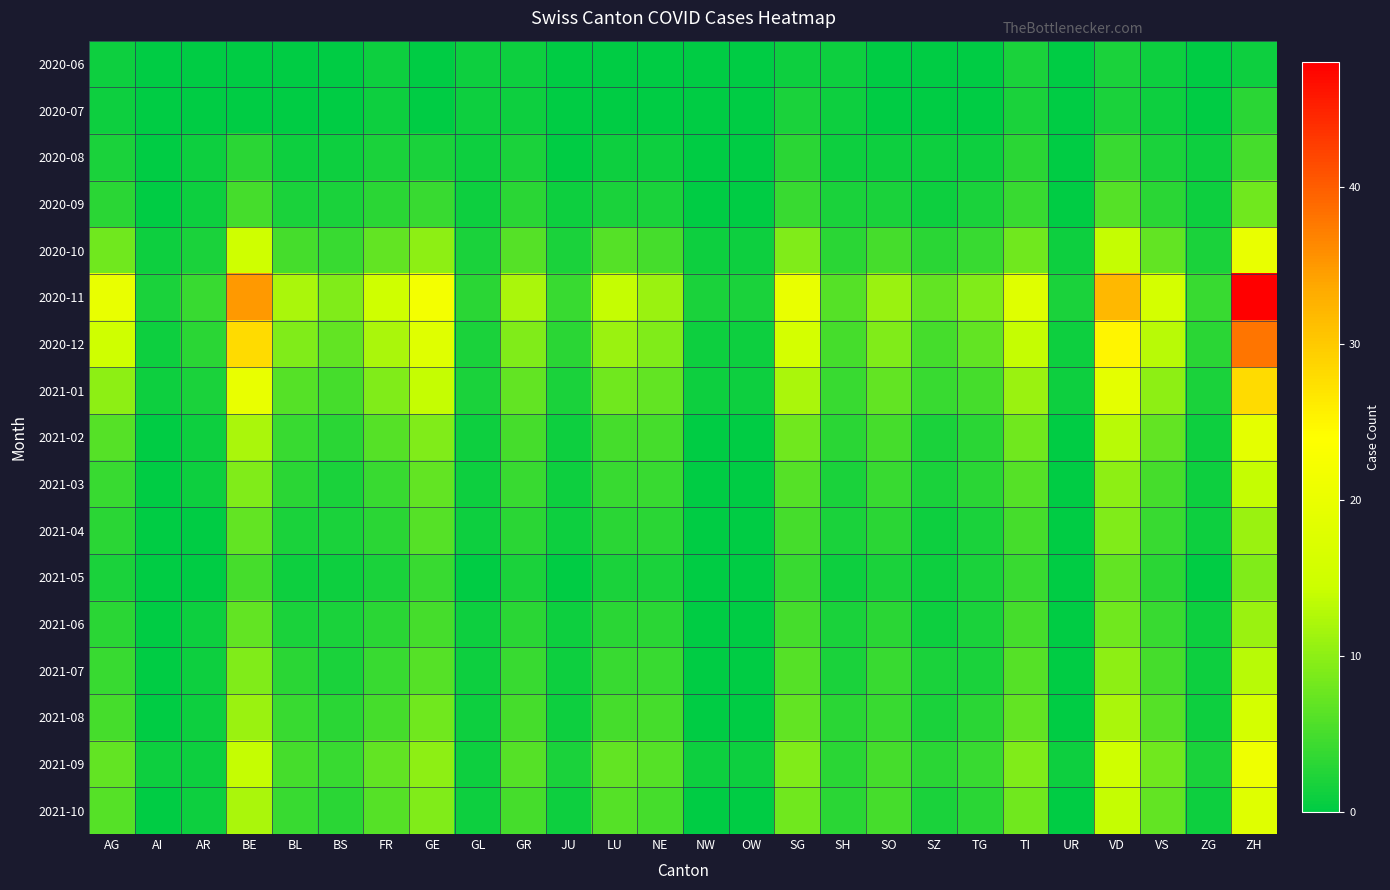

Reading left to right, transcribe all the data shown in this chart.

2020-06: AG=1	AI=0	AR=0	BE=0	BL=0	BS=0	FR=1	GE=0	GL=1	GR=1	JU=0	LU=0	NE=0	NW=0	OW=0	SG=1	SH=1	SO=0	SZ=0	TG=0	TI=2	UR=0	VD=2	VS=1	ZG=0	ZH=1
2020-07: AG=1	AI=0	AR=0	BE=0	BL=0	BS=0	FR=1	GE=0	GL=1	GR=1	JU=0	LU=0	NE=0	NW=0	OW=0	SG=2	SH=1	SO=0	SZ=0	TG=0	TI=2	UR=0	VD=2	VS=1	ZG=0	ZH=3
2020-08: AG=2	AI=0	AR=1	BE=3	BL=1	BS=1	FR=2	GE=2	GL=1	GR=2	JU=0	LU=1	NE=1	NW=0	OW=0	SG=3	SH=1	SO=1	SZ=1	TG=1	TI=3	UR=0	VD=4	VS=2	ZG=1	ZH=5
2020-09: AG=3	AI=0	AR=1	BE=5	BL=2	BS=2	FR=3	GE=4	GL=1	GR=3	JU=1	LU=2	NE=2	NW=0	OW=0	SG=4	SH=2	SO=2	SZ=1	TG=2	TI=4	UR=0	VD=6	VS=3	ZG=1	ZH=8
2020-10: AG=8	AI=1	AR=2	BE=15	BL=5	BS=4	FR=7	GE=10	GL=2	GR=6	JU=2	LU=6	NE=5	NW=1	OW=1	SG=9	SH=3	SO=5	SZ=3	TG=4	TI=8	UR=1	VD=14	VS=7	ZG=2	ZH=20
2020-11: AG=20	AI=2	AR=4	BE=35	BL=12	BS=9	FR=15	GE=22	GL=3	GR=12	JU=4	LU=14	NE=11	NW=2	OW=2	SG=20	SH=6	SO=11	SZ=7	TG=9	TI=18	UR=2	VD=32	VS=16	ZG=4	ZH=48
2020-12: AG=15	AI=1	AR=3	BE=28	BL=9	BS=7	FR=12	GE=18	GL=2	GR=9	JU=3	LU=11	NE=9	NW=1	OW=1	SG=16	SH=5	SO=9	SZ=5	TG=7	TI=14	UR=1	VD=25	VS=13	ZG=3	ZH=38
2021-01: AG=10	AI=1	AR=2	BE=20	BL=6	BS=5	FR=9	GE=14	GL=2	GR=7	JU=2	LU=8	NE=7	NW=1	OW=1	SG=12	SH=4	SO=7	SZ=4	TG=5	TI=11	UR=1	VD=19	VS=10	ZG=2	ZH=28
2021-02: AG=6	AI=0	AR=1	BE=12	BL=4	BS=3	FR=6	GE=9	GL=1	GR=5	JU=1	LU=5	NE=5	NW=0	OW=0	SG=8	SH=3	SO=5	SZ=2	TG=3	TI=8	UR=0	VD=13	VS=7	ZG=1	ZH=19
2021-03: AG=4	AI=0	AR=1	BE=9	BL=3	BS=2	FR=4	GE=7	GL=1	GR=4	JU=1	LU=4	NE=4	NW=0	OW=0	SG=6	SH=2	SO=4	SZ=2	TG=3	TI=6	UR=0	VD=10	VS=5	ZG=1	ZH=14
2021-04: AG=3	AI=0	AR=0	BE=7	BL=2	BS=2	FR=3	GE=6	GL=1	GR=3	JU=1	LU=3	NE=3	NW=0	OW=0	SG=5	SH=2	SO=3	SZ=1	TG=2	TI=5	UR=0	VD=9	VS=4	ZG=1	ZH=11
2021-05: AG=2	AI=0	AR=0	BE=5	BL=1	BS=1	FR=2	GE=4	GL=0	GR=2	JU=0	LU=2	NE=2	NW=0	OW=0	SG=4	SH=1	SO=2	SZ=1	TG=2	TI=4	UR=0	VD=7	VS=3	ZG=0	ZH=9
2021-06: AG=3	AI=0	AR=1	BE=7	BL=2	BS=2	FR=3	GE=5	GL=1	GR=3	JU=1	LU=3	NE=3	NW=0	OW=0	SG=5	SH=2	SO=3	SZ=1	TG=2	TI=5	UR=0	VD=8	VS=4	ZG=1	ZH=11
2021-07: AG=4	AI=0	AR=1	BE=9	BL=3	BS=2	FR=4	GE=6	GL=1	GR=4	JU=1	LU=4	NE=4	NW=0	OW=0	SG=6	SH=2	SO=4	SZ=2	TG=2	TI=6	UR=0	VD=10	VS=5	ZG=1	ZH=13
2021-08: AG=5	AI=0	AR=1	BE=11	BL=4	BS=3	FR=5	GE=8	GL=1	GR=5	JU=1	LU=5	NE=5	NW=0	OW=0	SG=7	SH=3	SO=4	SZ=2	TG=3	TI=7	UR=0	VD=12	VS=6	ZG=1	ZH=16
2021-09: AG=7	AI=1	AR=1	BE=14	BL=5	BS=4	FR=7	GE=10	GL=1	GR=6	JU=2	LU=7	NE=6	NW=1	OW=1	SG=9	SH=3	SO=5	SZ=3	TG=4	TI=9	UR=1	VD=15	VS=8	ZG=2	ZH=21
2021-10: AG=6	AI=0	AR=1	BE=12	BL=4	BS=3	FR=6	GE=9	GL=1	GR=5	JU=1	LU=6	NE=5	NW=0	OW=0	SG=8	SH=3	SO=5	SZ=2	TG=3	TI=8	UR=0	VD=14	VS=7	ZG=1	ZH=18